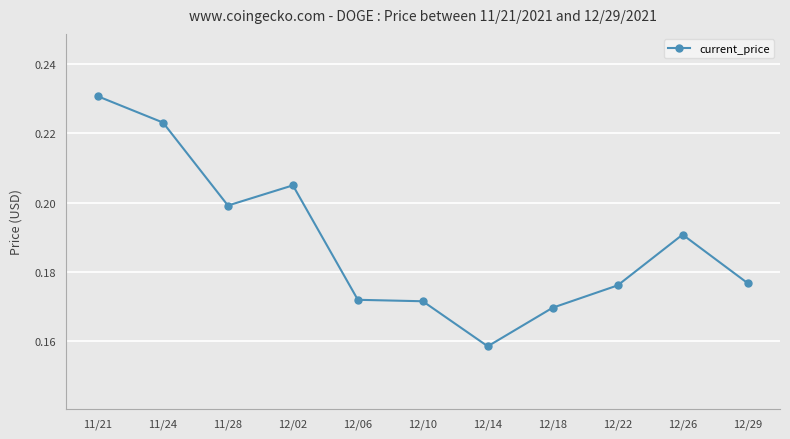

What is the label of the 2nd point from the right?

12/26